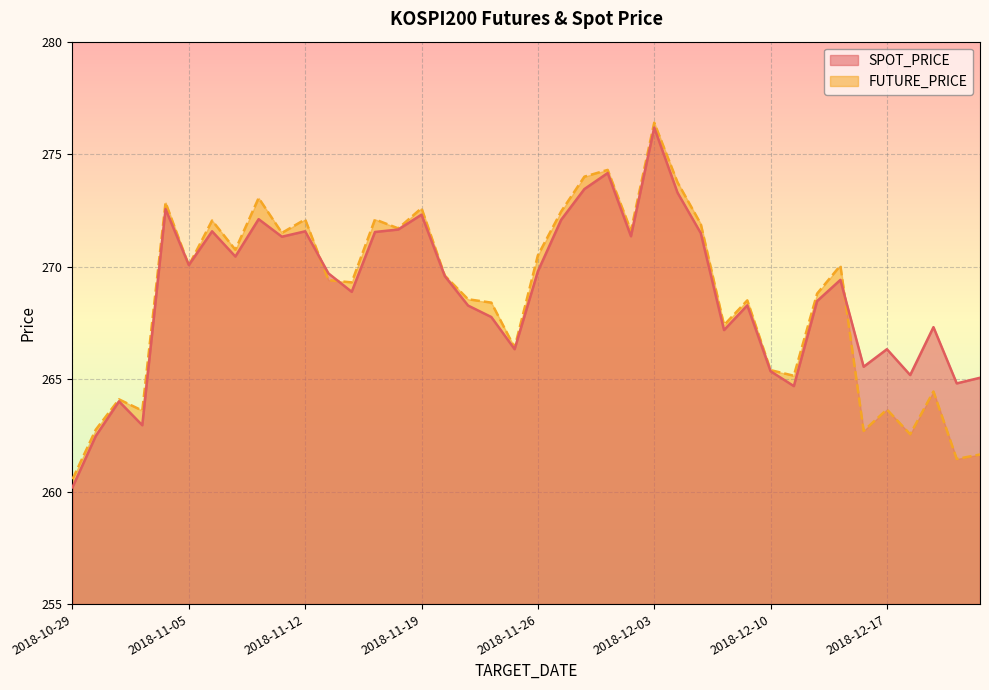

What is the label of the 32nd point from the right?

2018-11-08